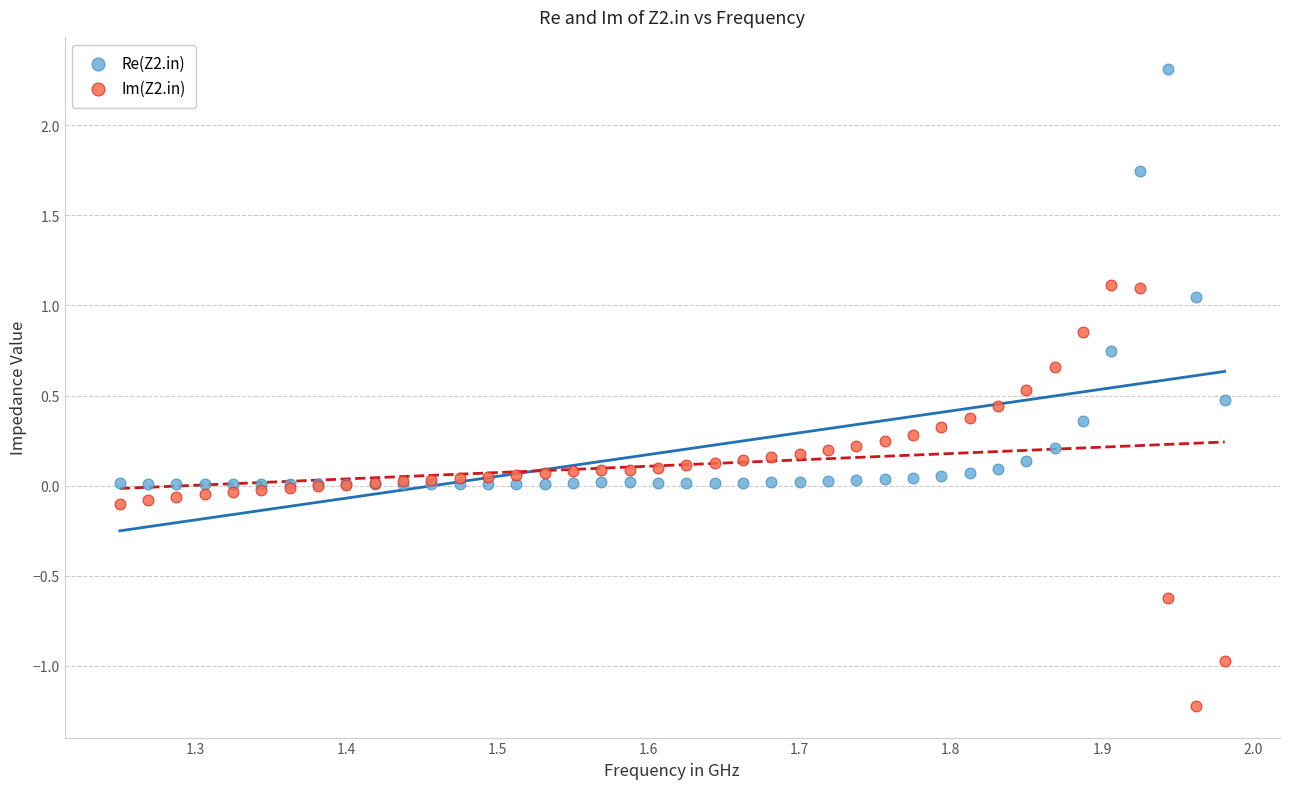

Which series reaches the maximum Y coordinate?

Re(Z2.in)